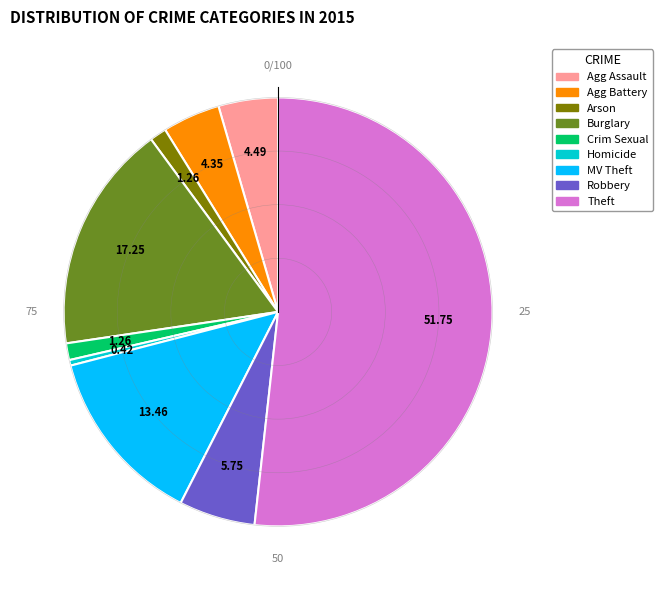

Which category has the smallest portion of the pie?

Homicide